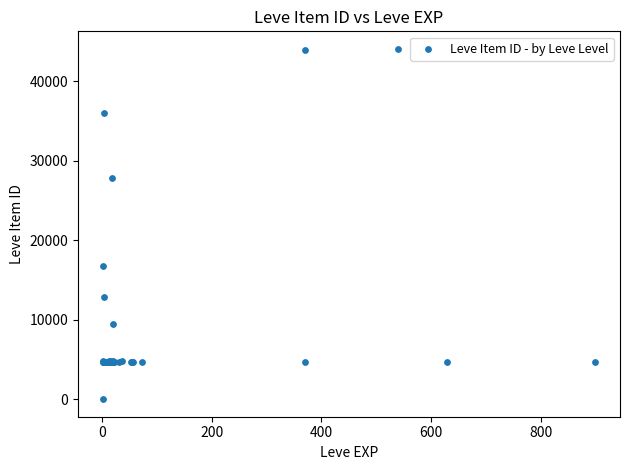

What Y value in the scatter plot is closest to 22050?

16734